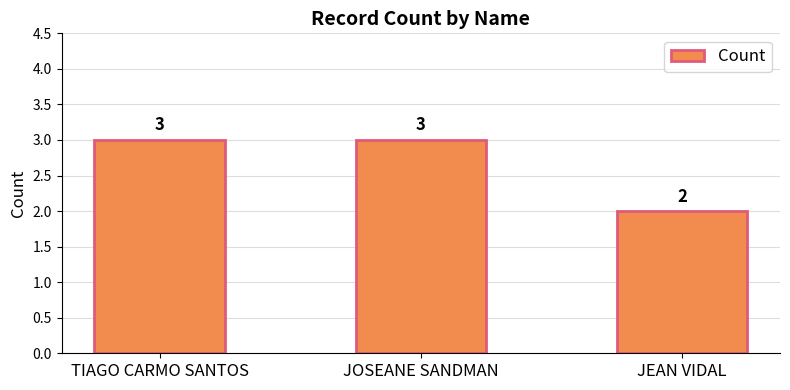

Which category has the lowest value across all series?

JEAN VIDAL